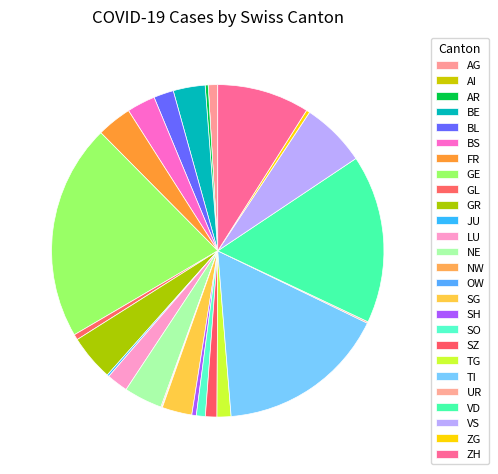

What is the ratio of the value at SO to the value at ZG?

2.6